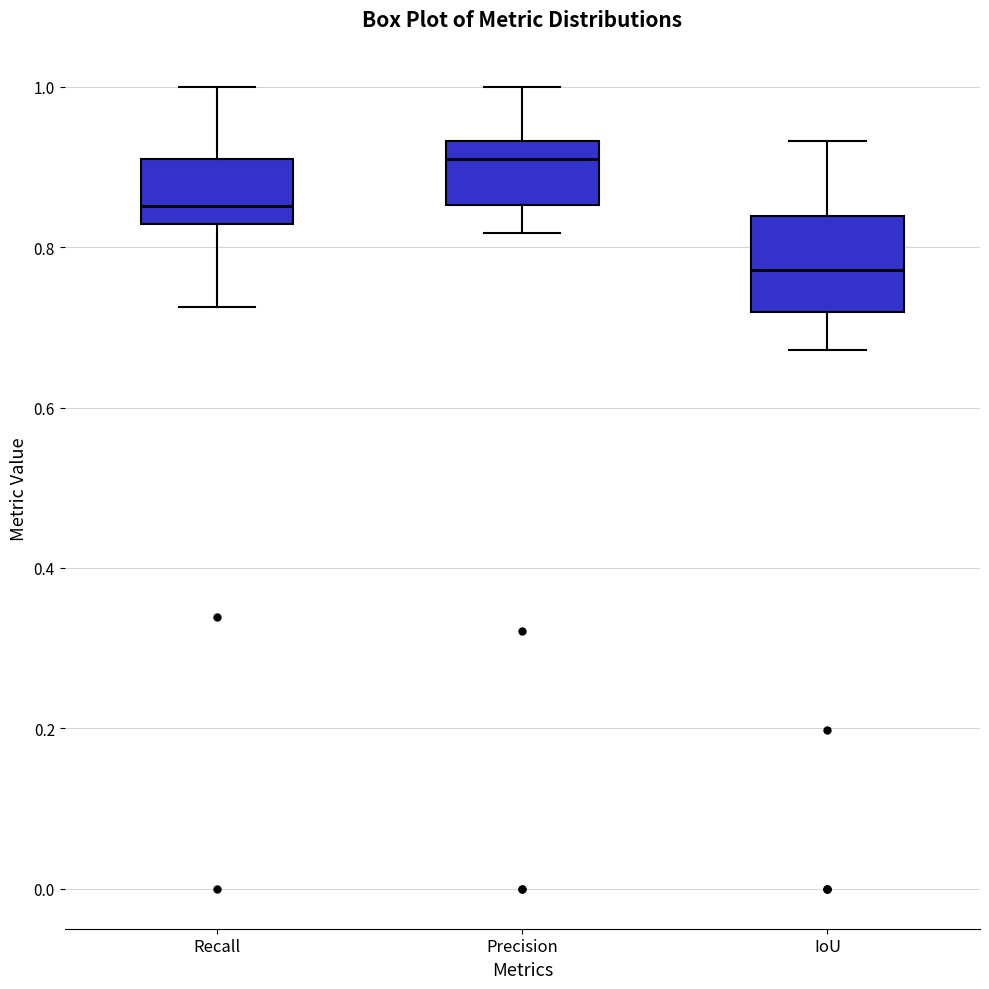

Reading left to right, transcribe this box plot: for each box, give where its median line is, the range the box spans, and where its two whiskers end, as read against the y-axis. The values are not printed on the chart, so give them approximately, as read against the axis.

Recall: median 0.86, box 0.82 to 0.90, whiskers 0.72 to 1.00
Precision: median 0.92, box 0.86 to 0.94, whiskers 0.82 to 1.00
IoU: median 0.78, box 0.72 to 0.84, whiskers 0.68 to 0.94